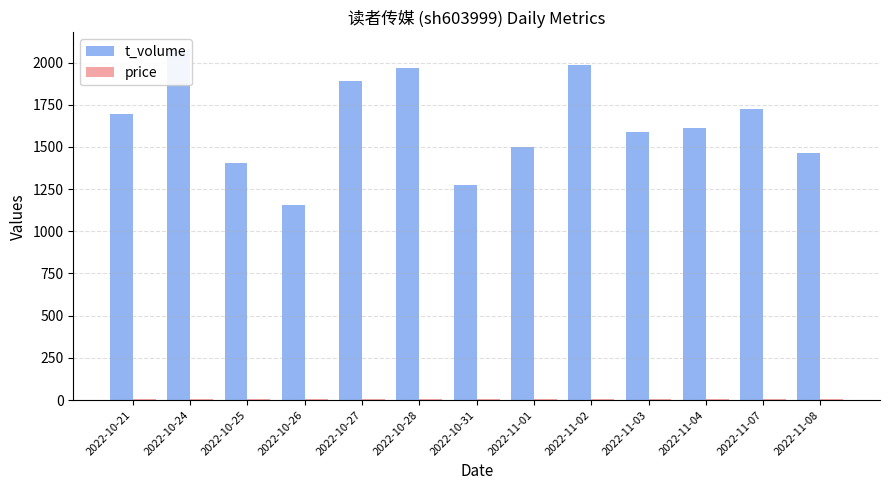

Which category has the lowest value in the price series?

2022-10-25